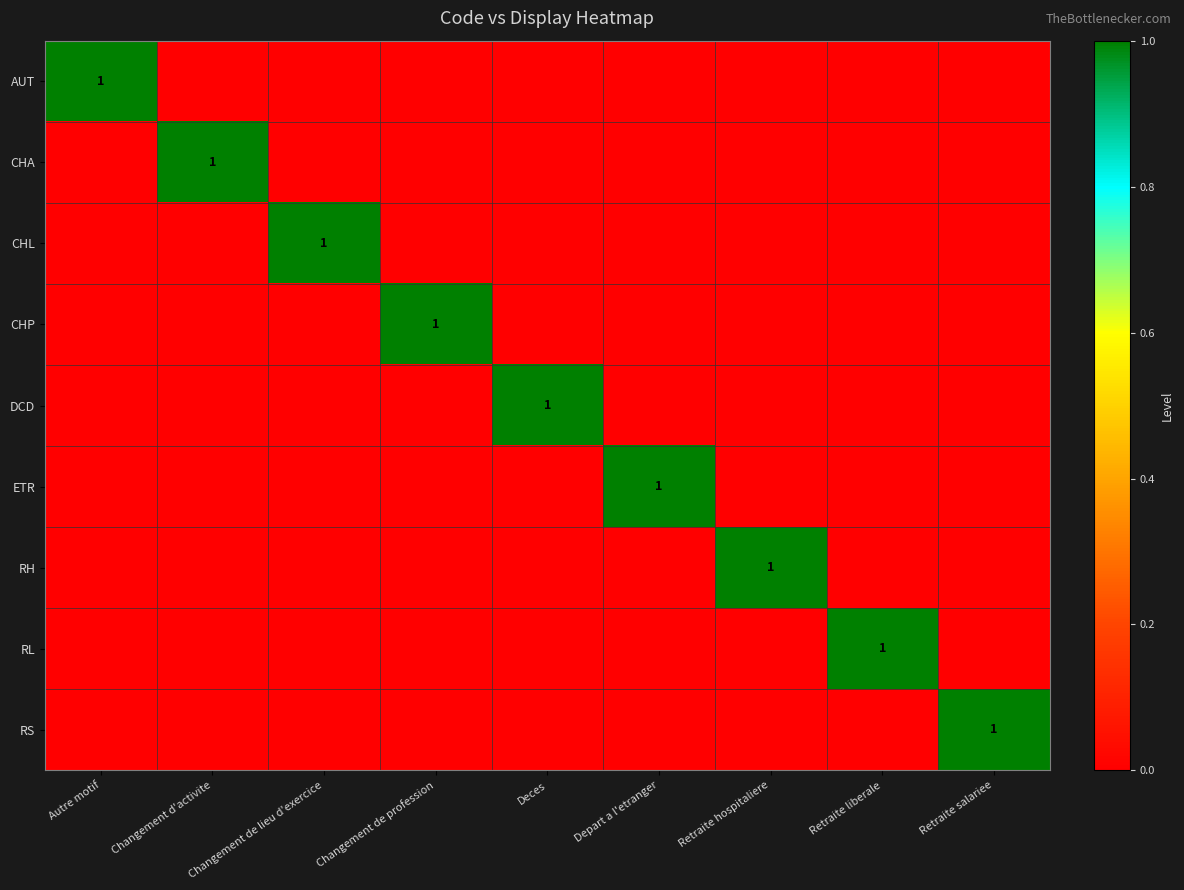

Is the value of ETR at Depart a l'etranger greater than the value of RL at Changement de lieu d'exercice?

Yes